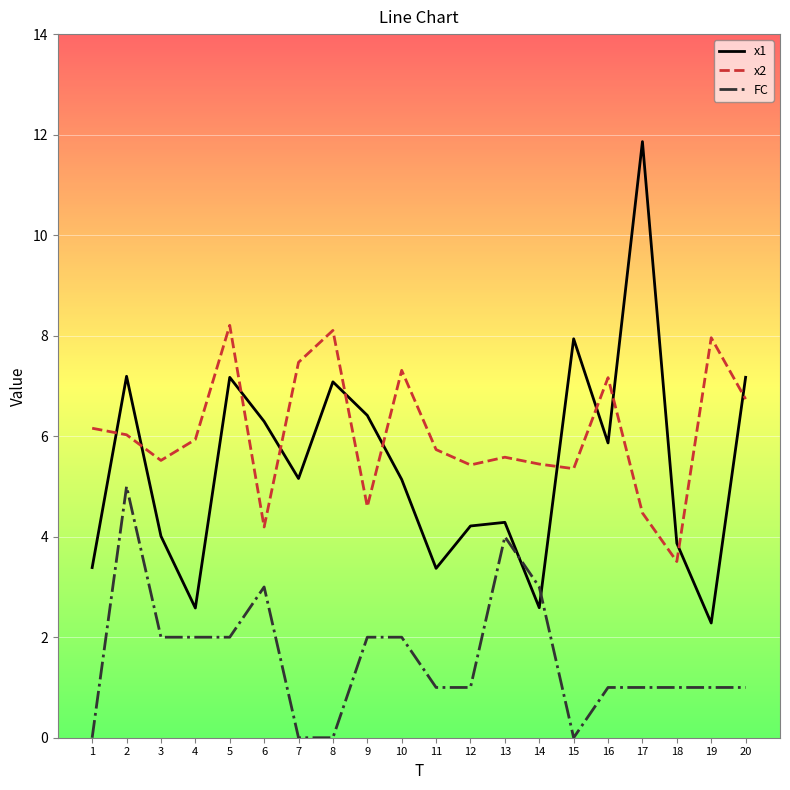

What are all the series names shown in the legend?

x1, x2, FC